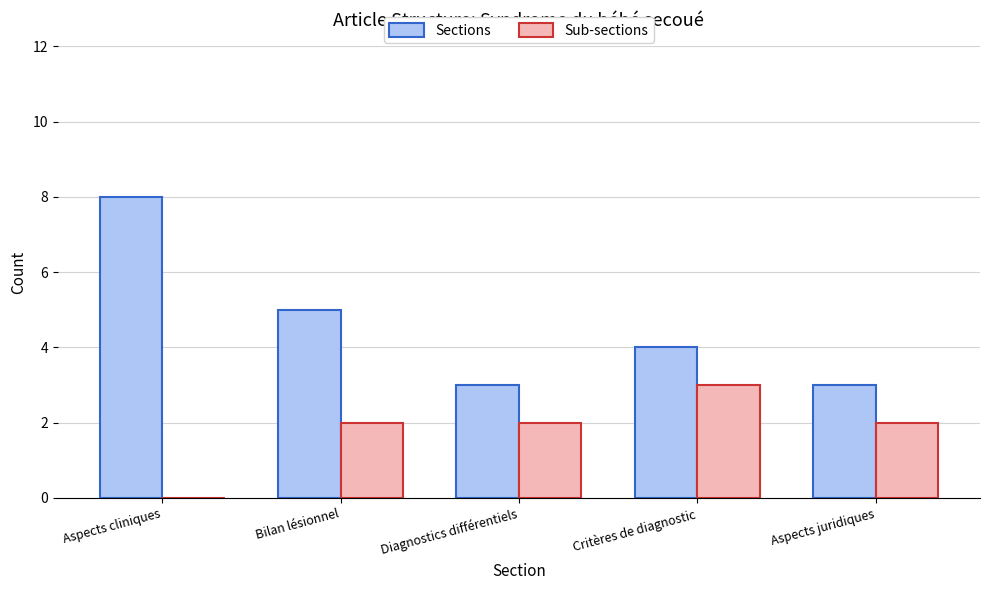

At which category is the sum across all series the highest?

Aspects cliniques